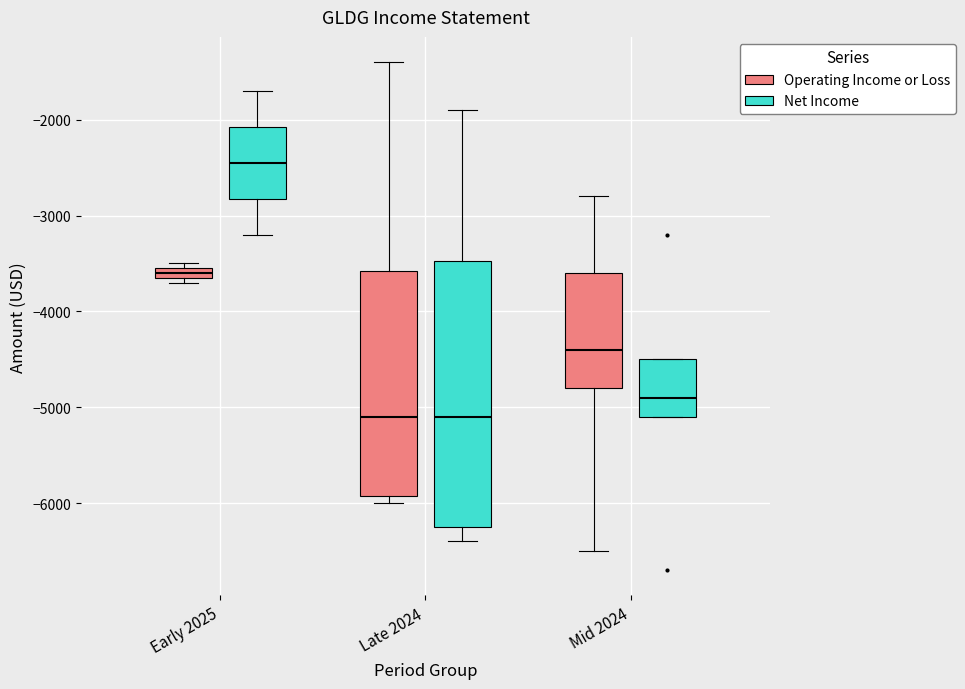

Which box is the tallest, from its lower edge to its upper edge?

Late 2024 (Net Income)